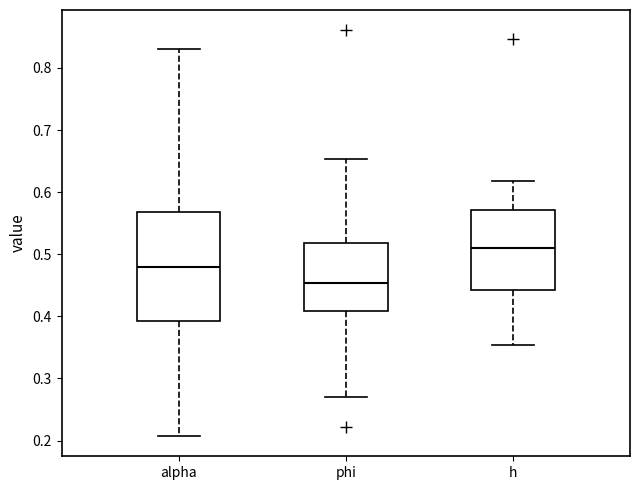

Reading left to right, read every box against the y-axis: the position of its median line, the range the box covers, and the ends of its whiskers. The values are not printed on the chart, so give them approximately, as read against the axis.

alpha: median 0.48, box 0.39 to 0.57, whiskers 0.21 to 0.83
phi: median 0.45, box 0.41 to 0.52, whiskers 0.27 to 0.65
h: median 0.51, box 0.44 to 0.57, whiskers 0.35 to 0.62